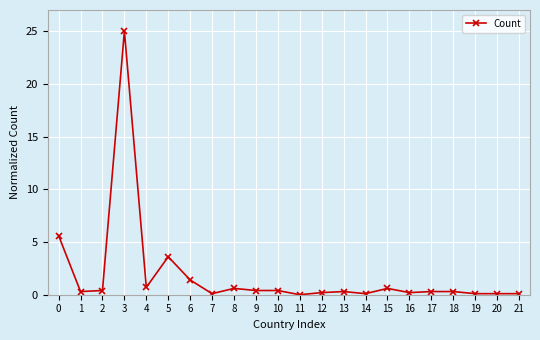

How many lines are shown in the chart?

1